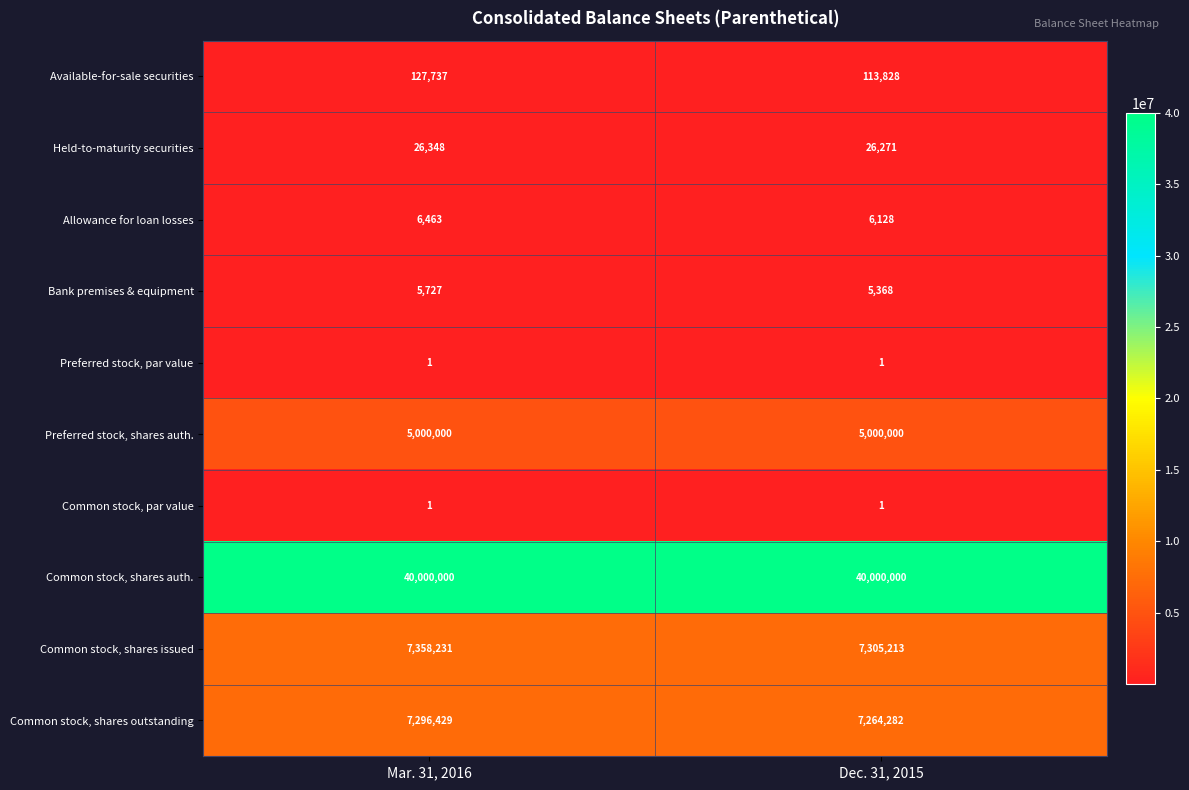

Read the Common stock, shares auth. value at Dec. 31, 2015.

40000000